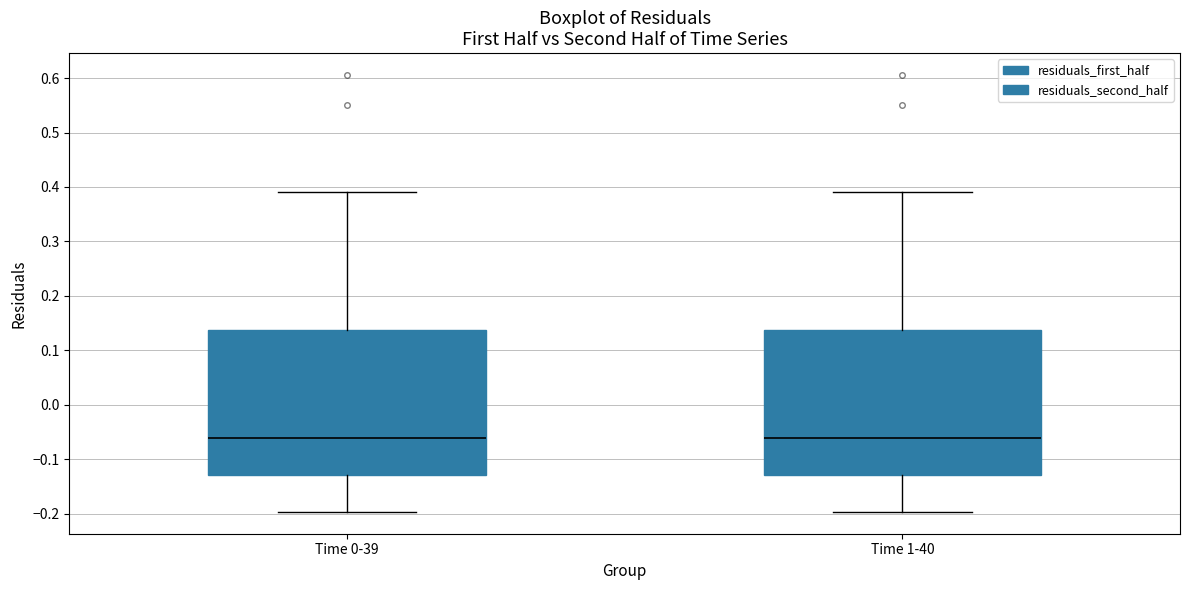

Reading left to right, read every box against the y-axis: the position of its median line, the range the box covers, and the ends of its whiskers. The values are not printed on the chart, so give them approximately, as read against the axis.

Time 0-39: median -0.06, box -0.13 to 0.14, whiskers -0.20 to 0.39
Time 1-40: median -0.06, box -0.13 to 0.14, whiskers -0.20 to 0.39